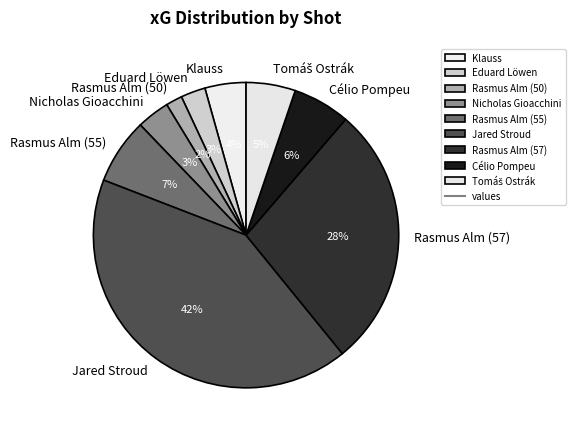

Is there any slice that represents more than half of the pie?

No